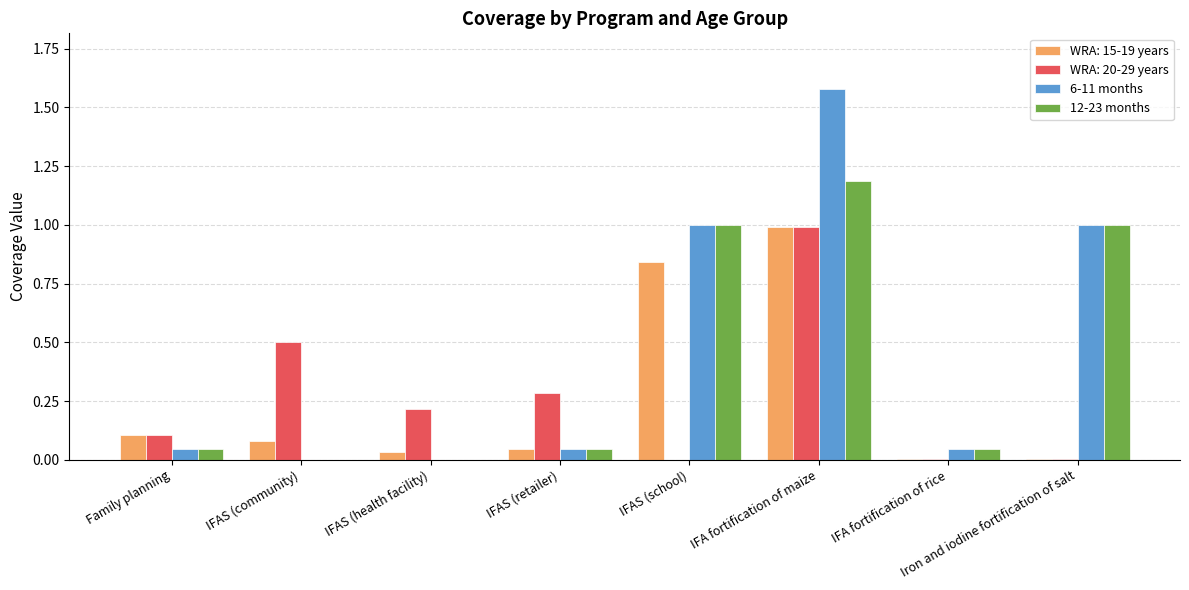

What value does the 12-23 months series have at IFA fortification of maize?

1.2